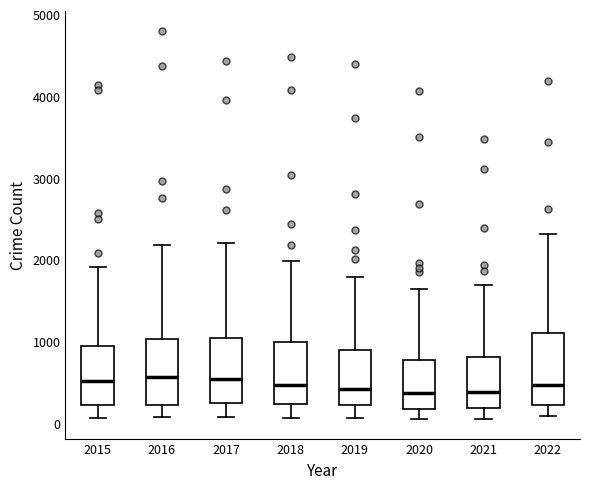

Where does the upper whisker of the box at x = 2015 end on the y-axis? The values are not printed on the chart, so give them approximately, as read against the axis.

1900